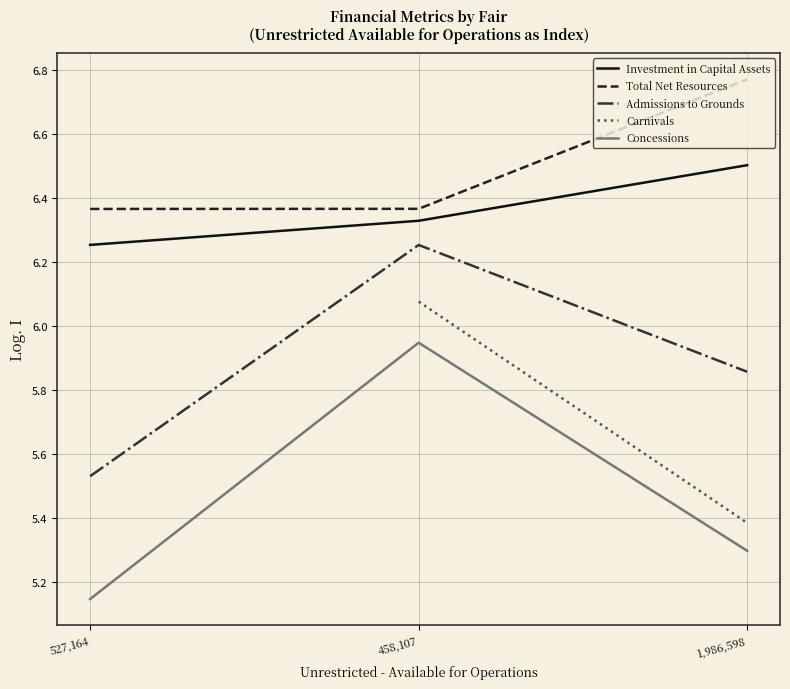

Which series has the widest spread of values?

Concessions